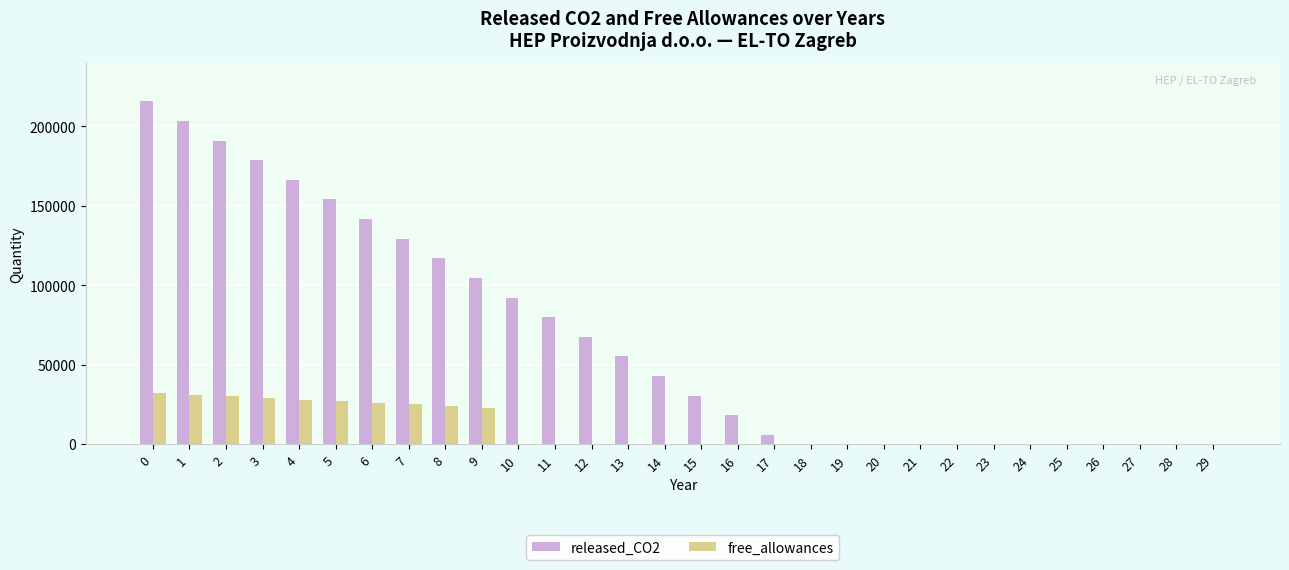

What is the highest value of the free_allowances series?

32000